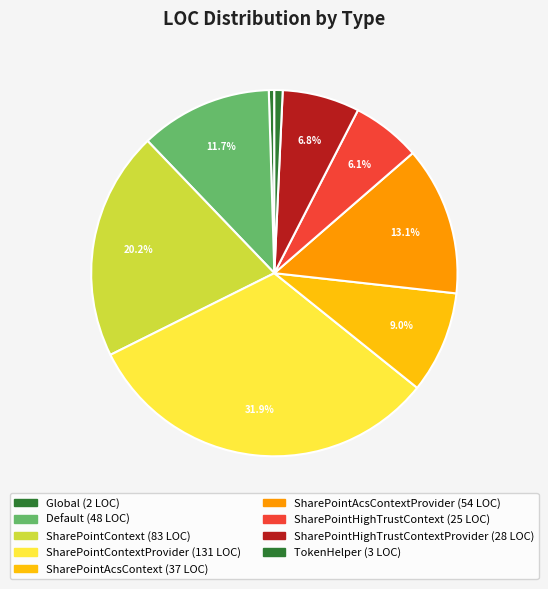

Does any single category account for the majority?

No